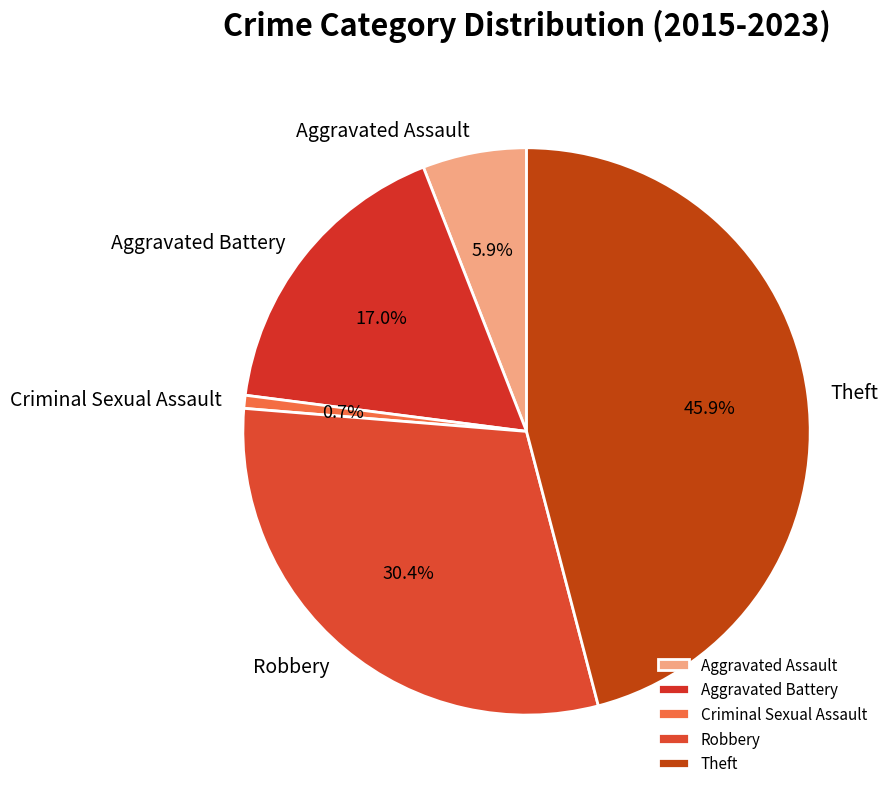

What is the smallest slice in the pie chart?

Criminal Sexual Assault